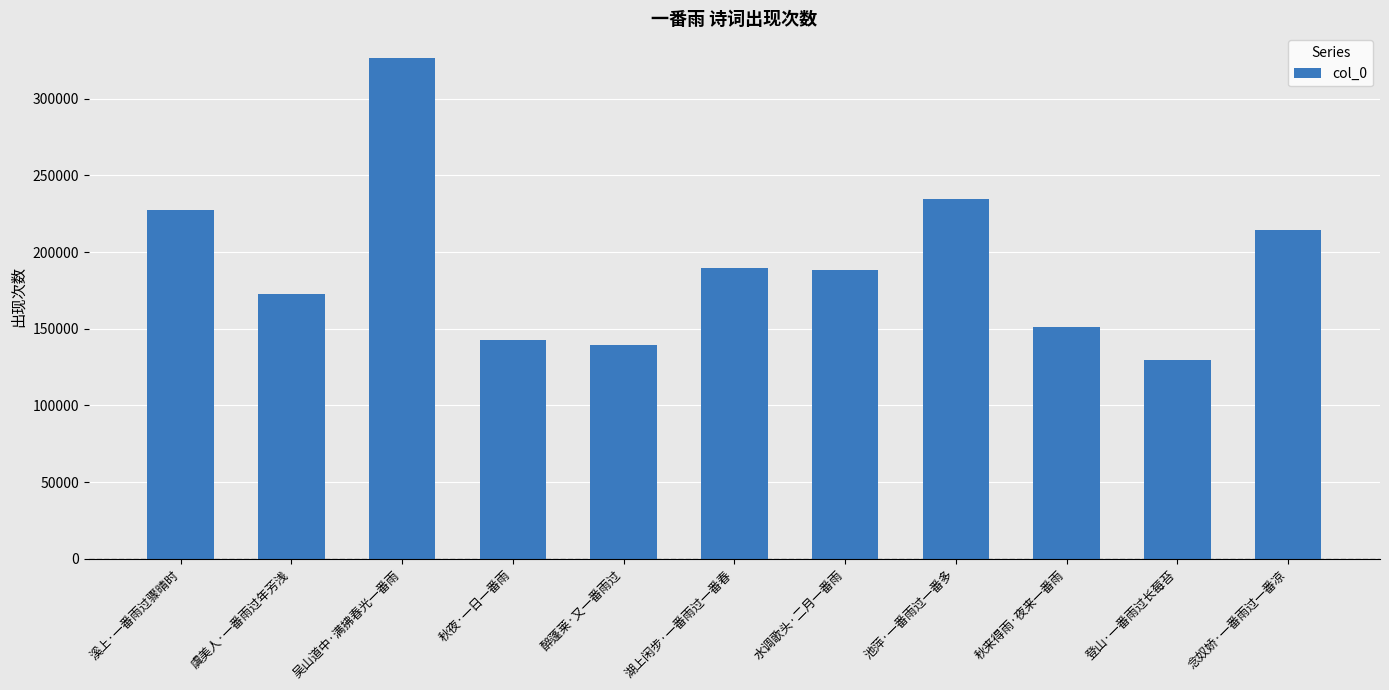

What is the difference between the second highest and second lowest values?

94807